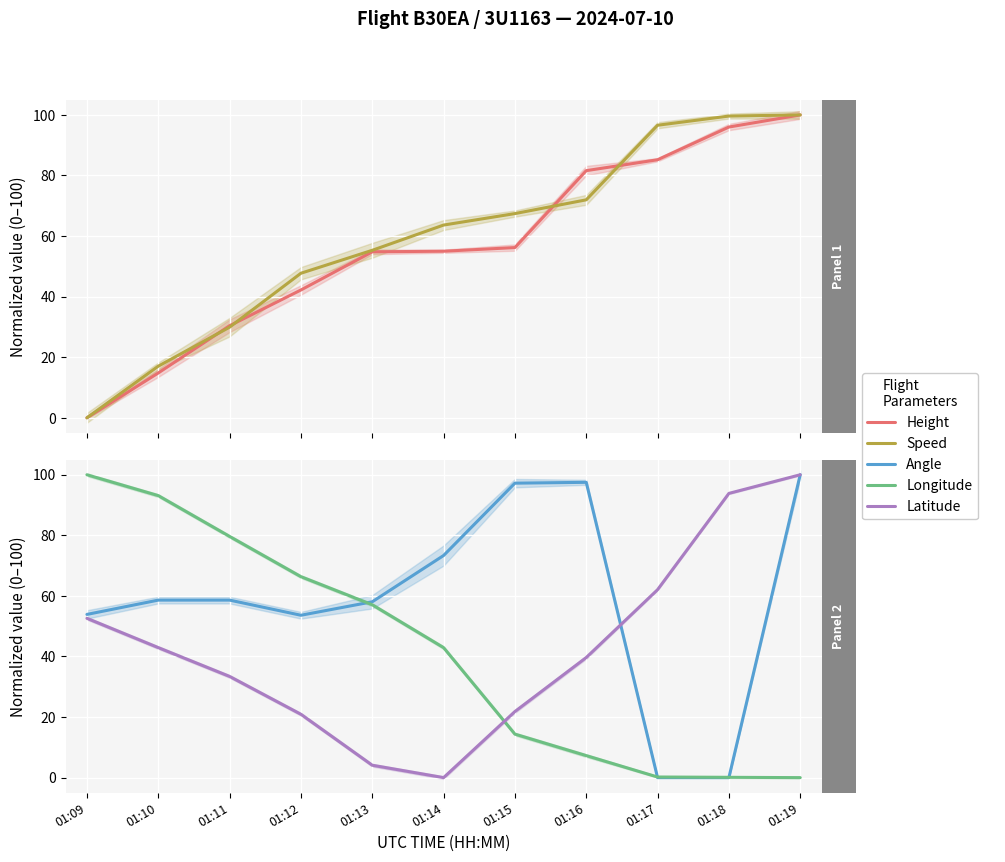

What is the value of the Height point at the 10th from the left?

96.0